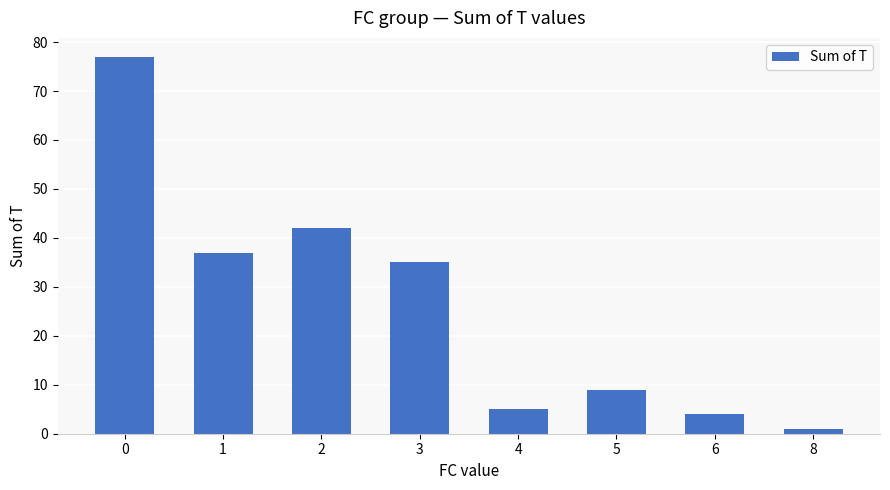

What is the value of the 7th bar from the left?

4